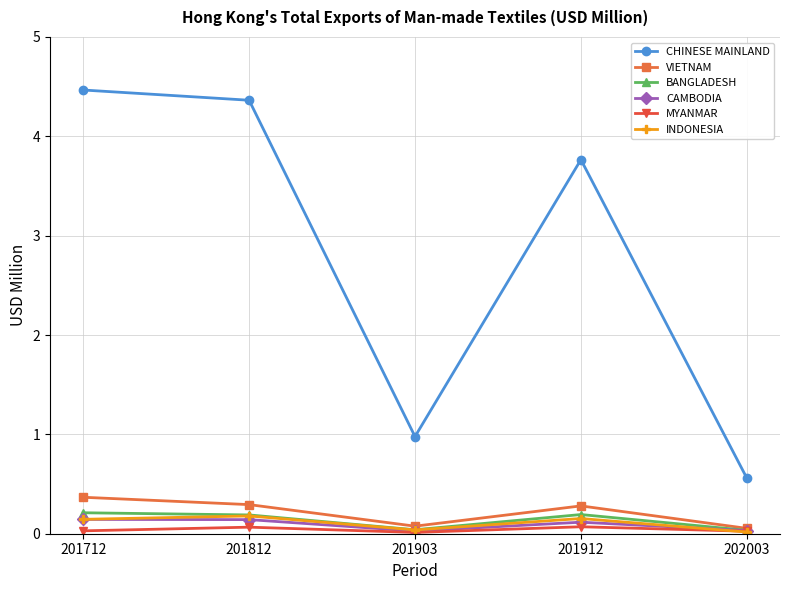

At which category does VIETNAM reach its first local peak?

201912